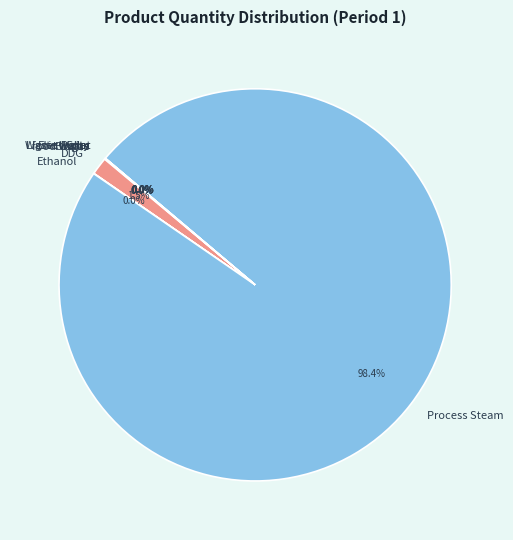

Which category accounts for the majority?

Process Steam